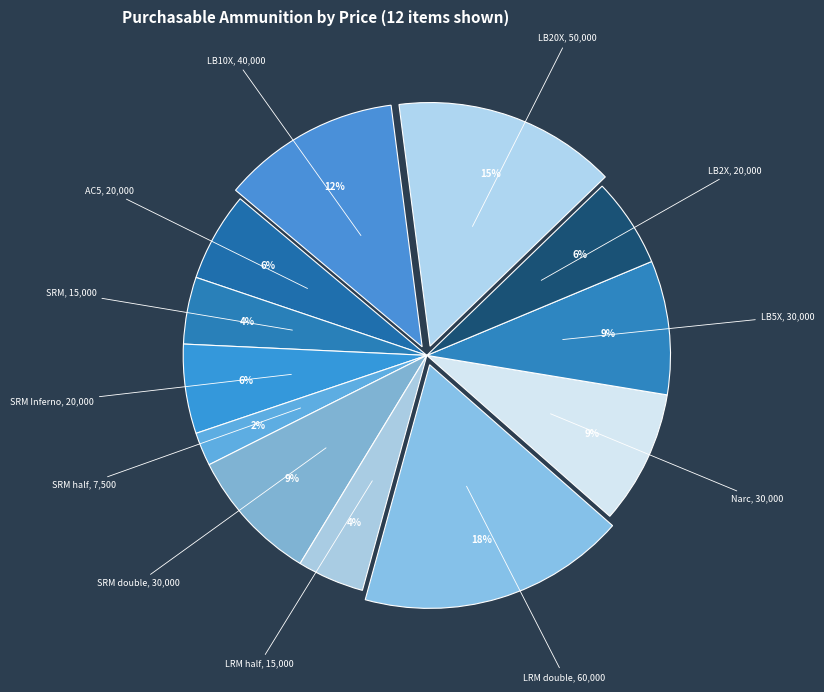

Combined, do SRM and LRM half account for over 50%?

No